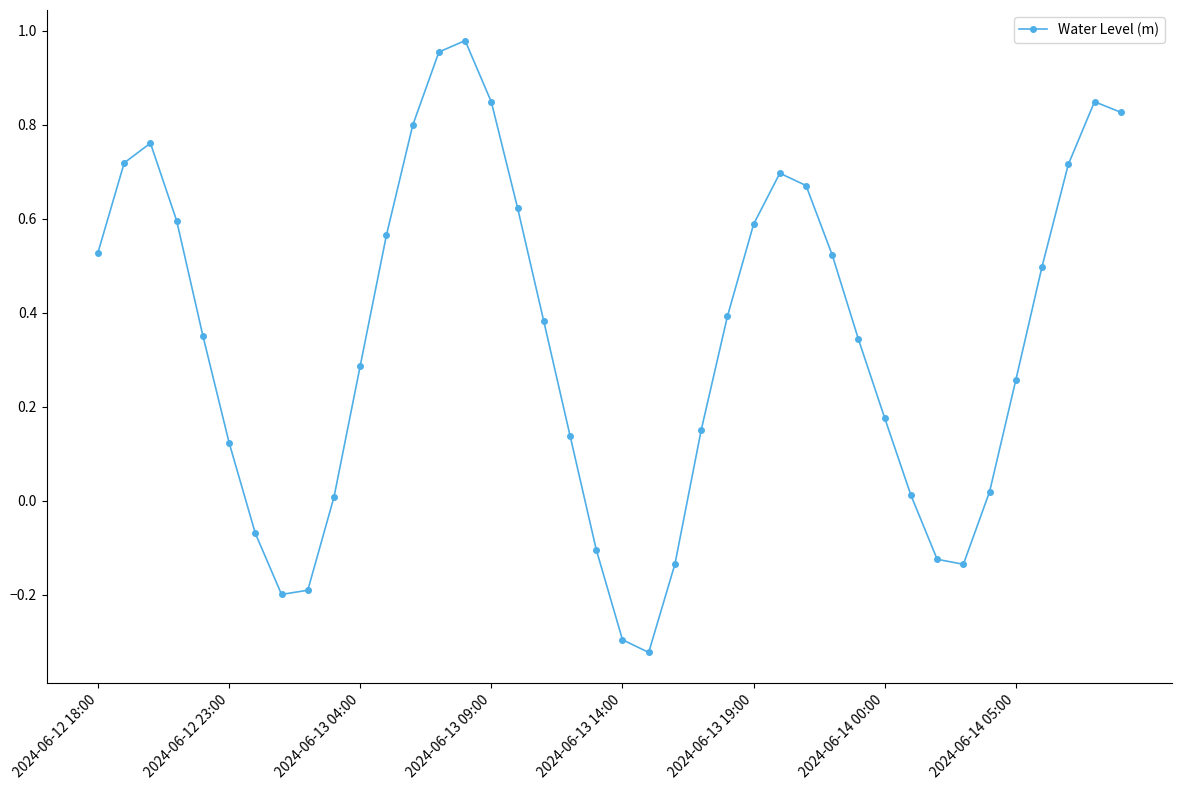

What is the sum of all values?

13.8